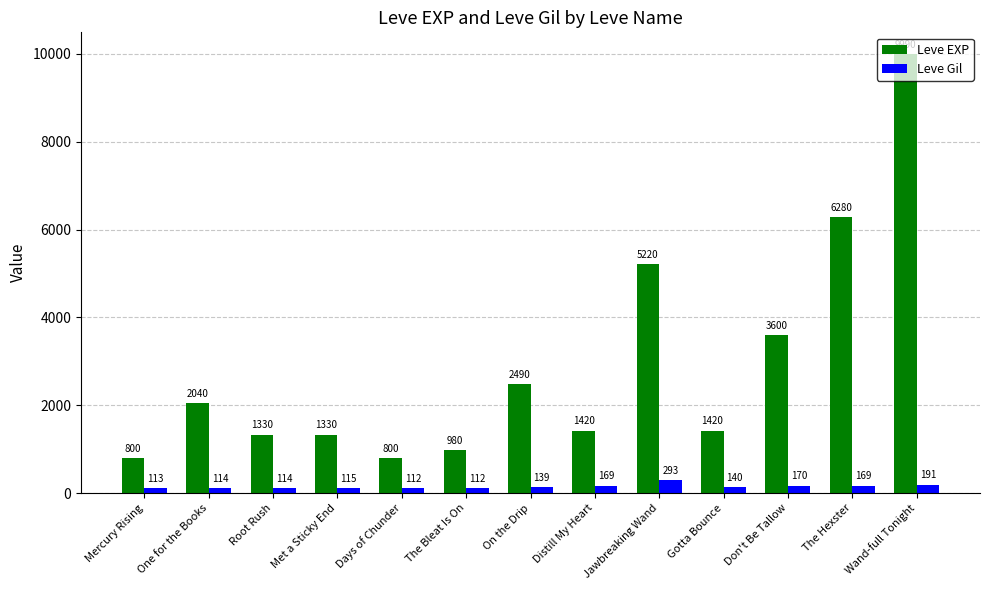

What position from the left is The Hexster?

12